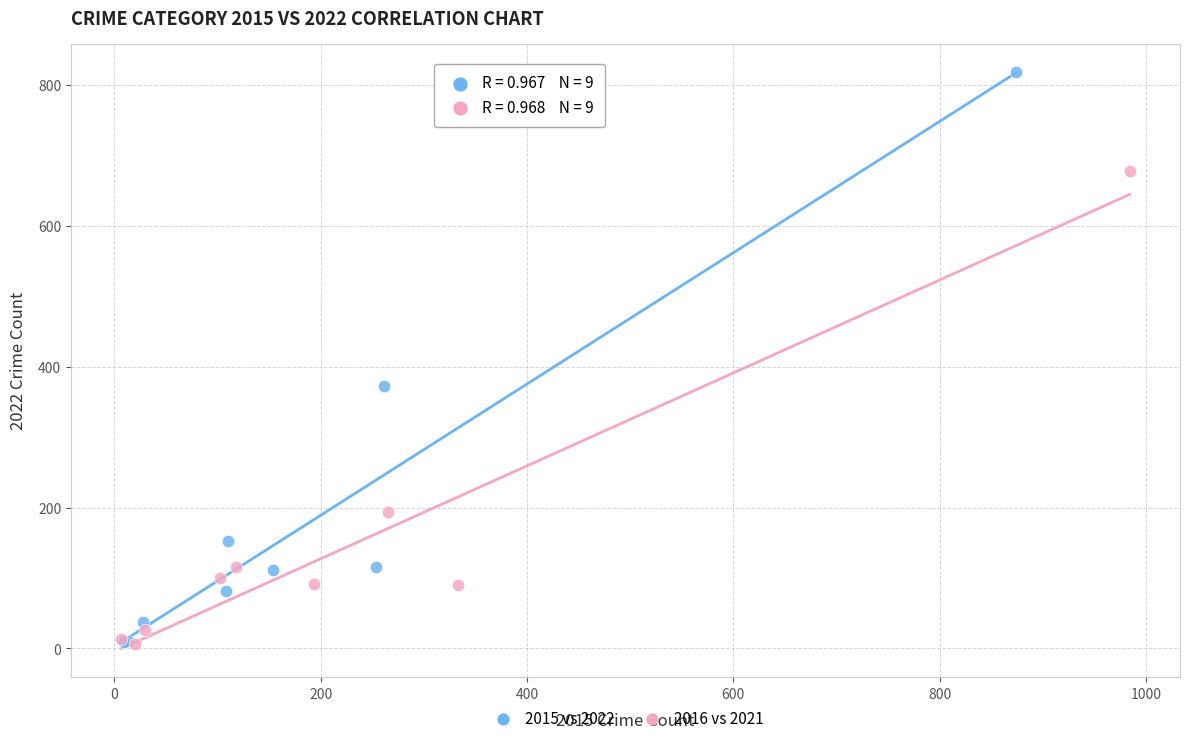

Which series has the largest Y range (max minus min)?

2015 vs 2022